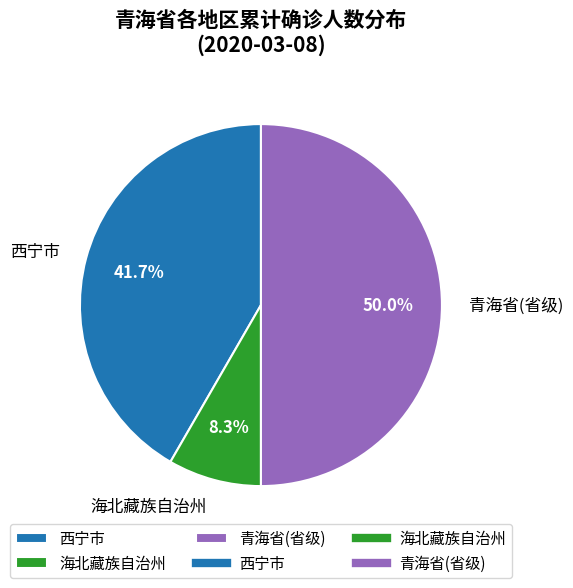

The 青海省(省级) slice represents 50% of the pie. True or false?

True